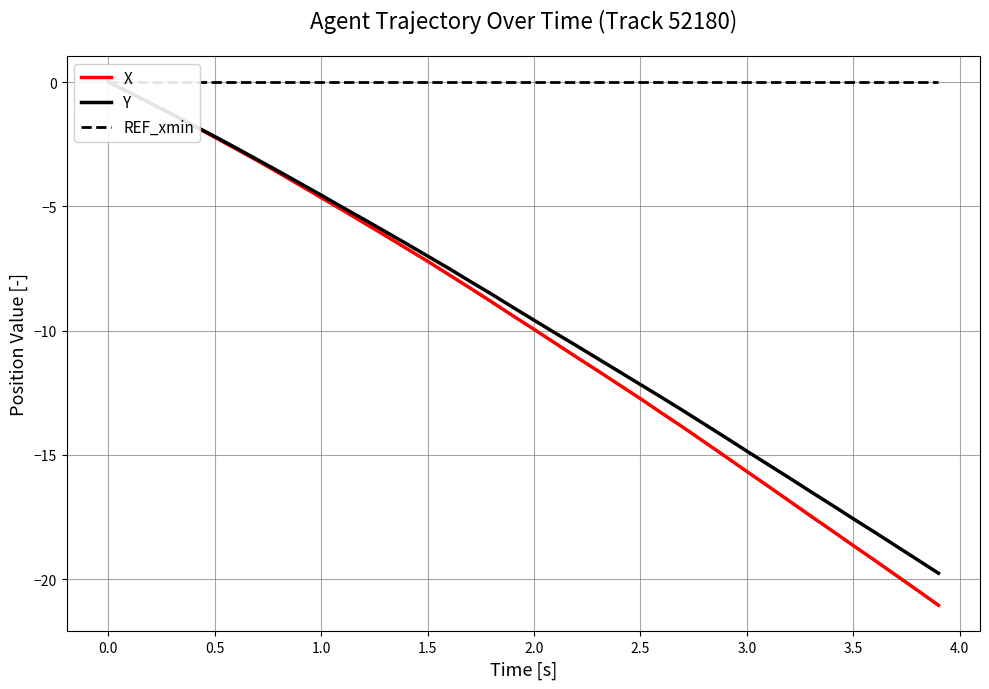

Does the chart have visible grid lines?

Yes